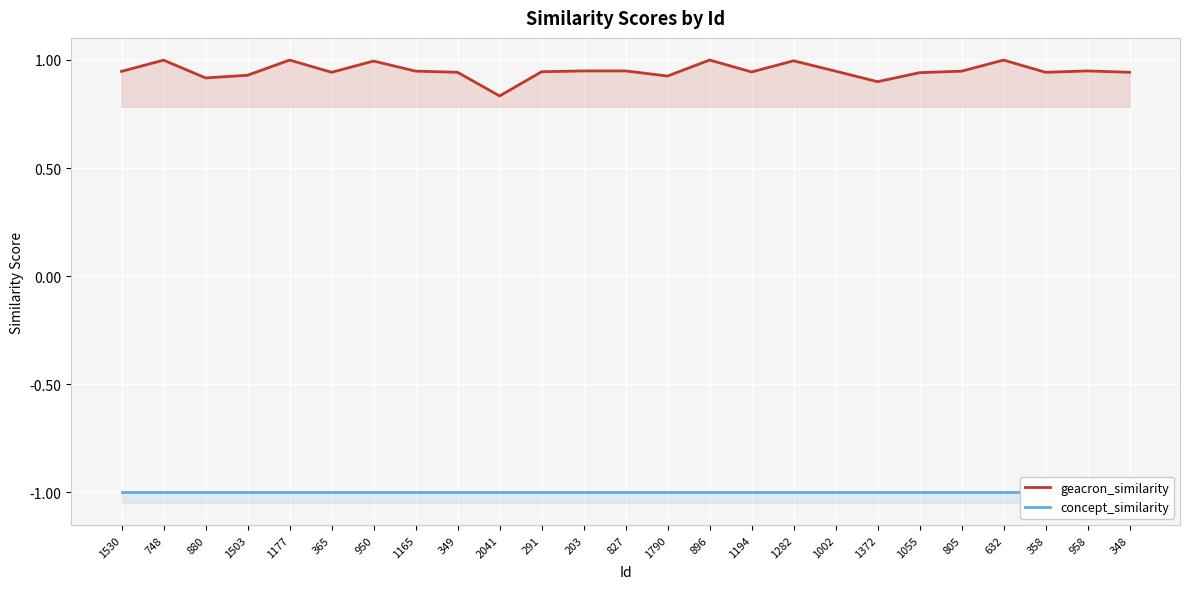

Does the chart display data point markers on the line(s)?

No